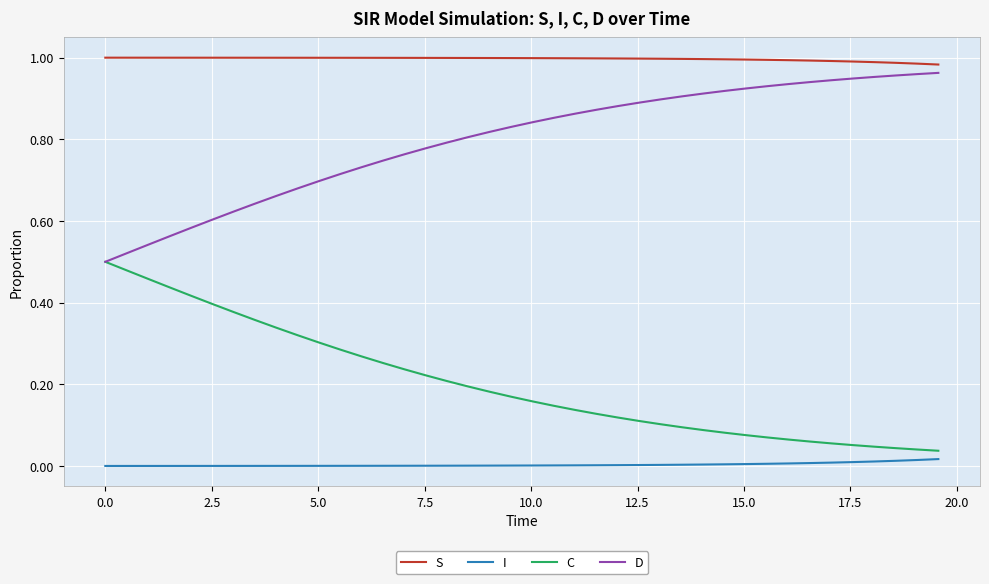

Which series has the largest total across all categories?

S